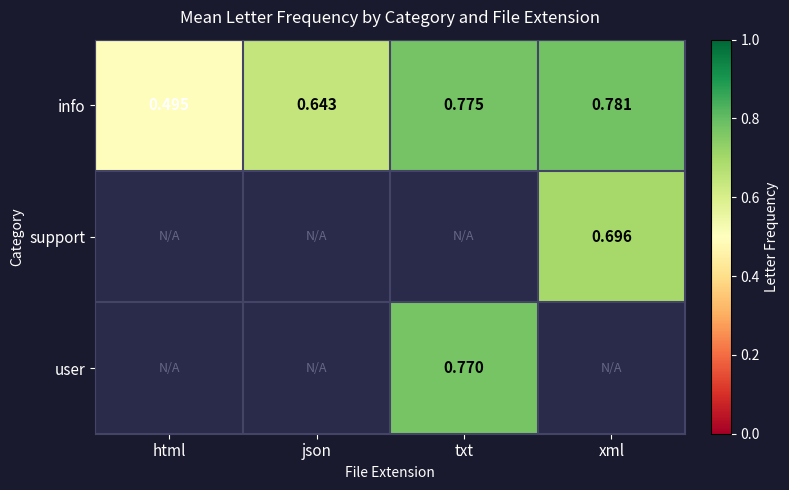

At which label is info closest to 0?

html